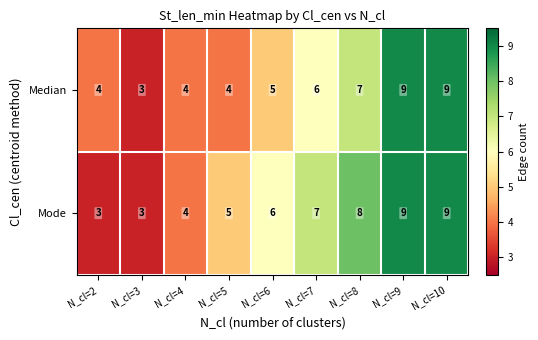

Reading left to right, what are all the values shown in this chart?

Median: 4	3	4	4	5	6	7	9	9
Mode: 3	3	4	5	6	7	8	9	9